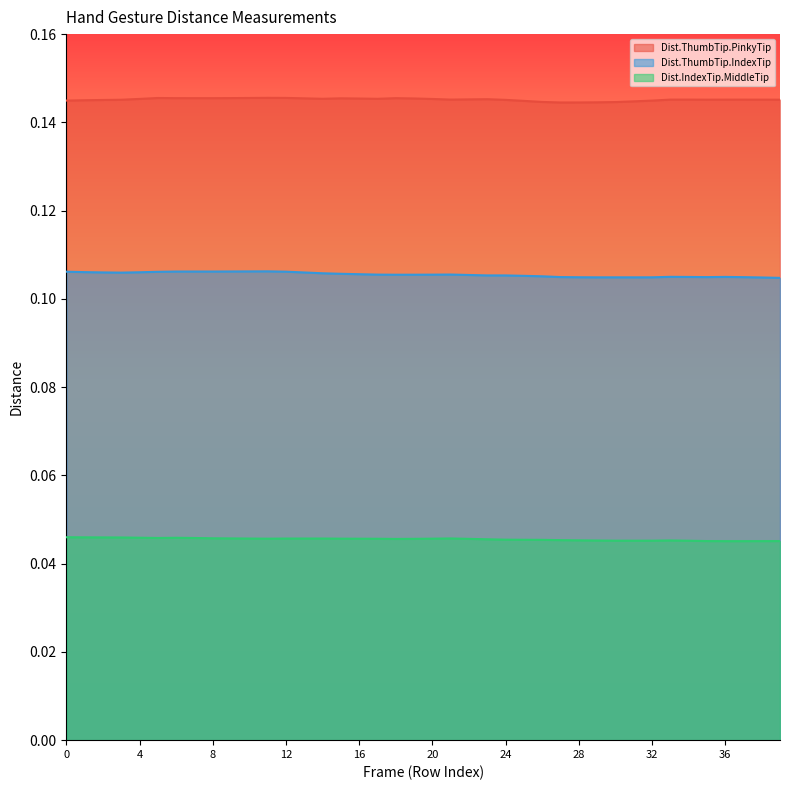

Does the chart display data point markers on the line(s)?

No